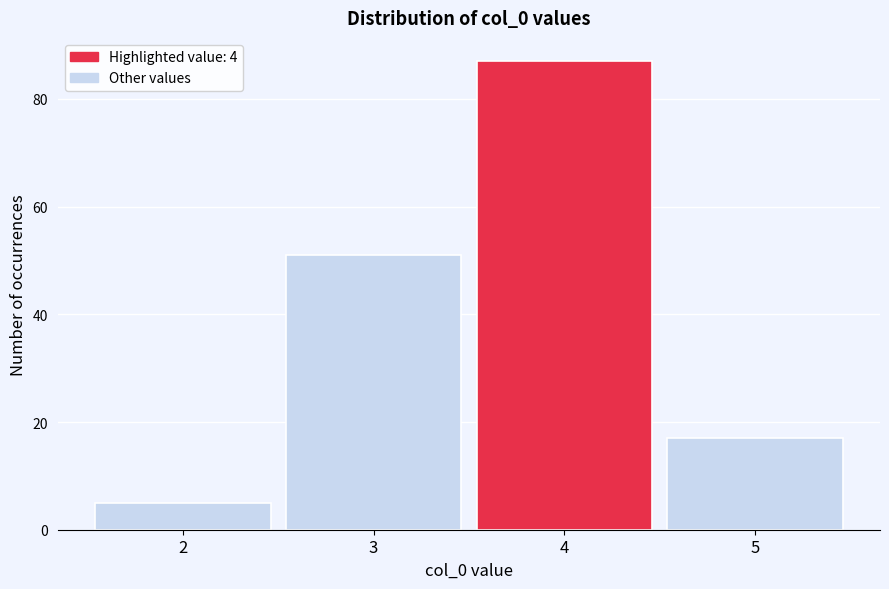

Reading left to right, list all the values displayed in this chart.

2=5	3=51	4=87	5=17